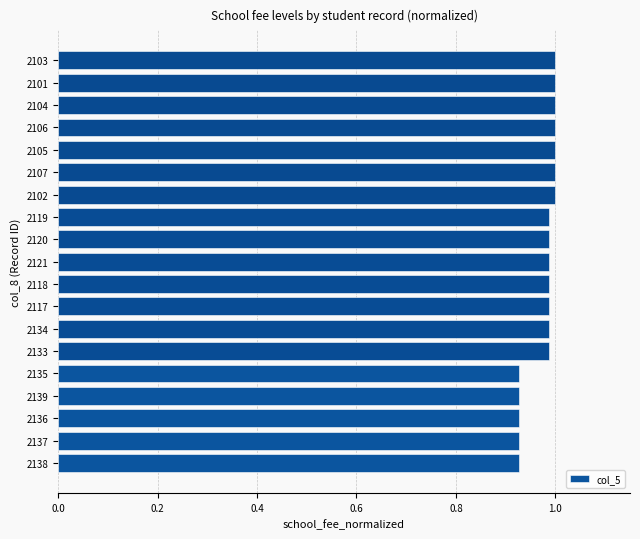

True or false: the data shows 1.0 at 2104.

True